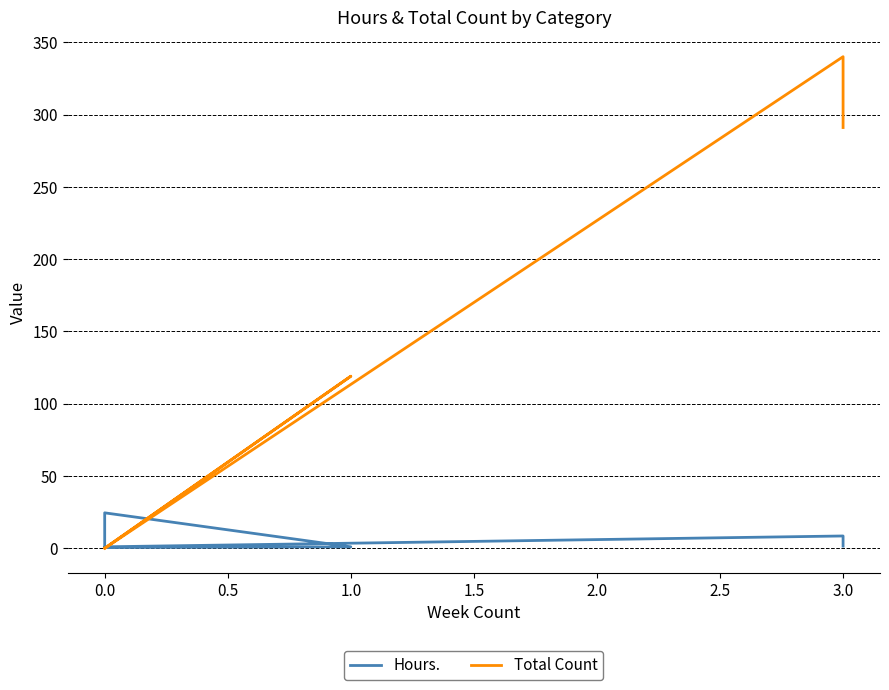

How many times do Hours. and Total Count cross each other?

3